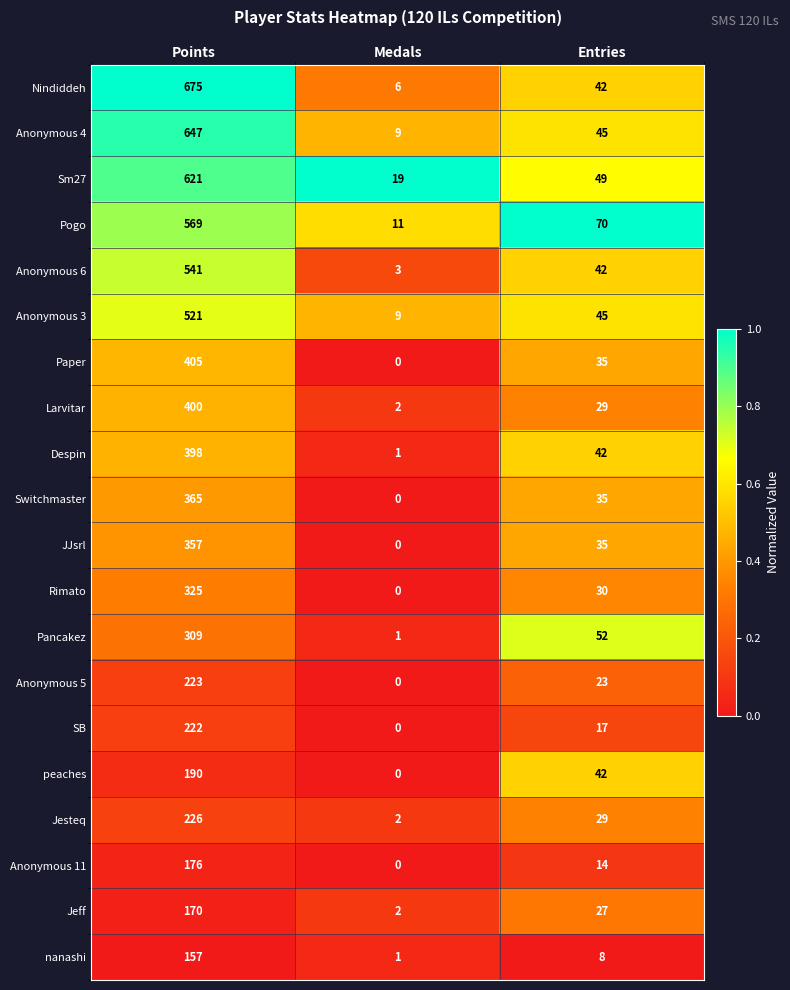

The value of Anonymous 5 at Points is 223. True or false?

True